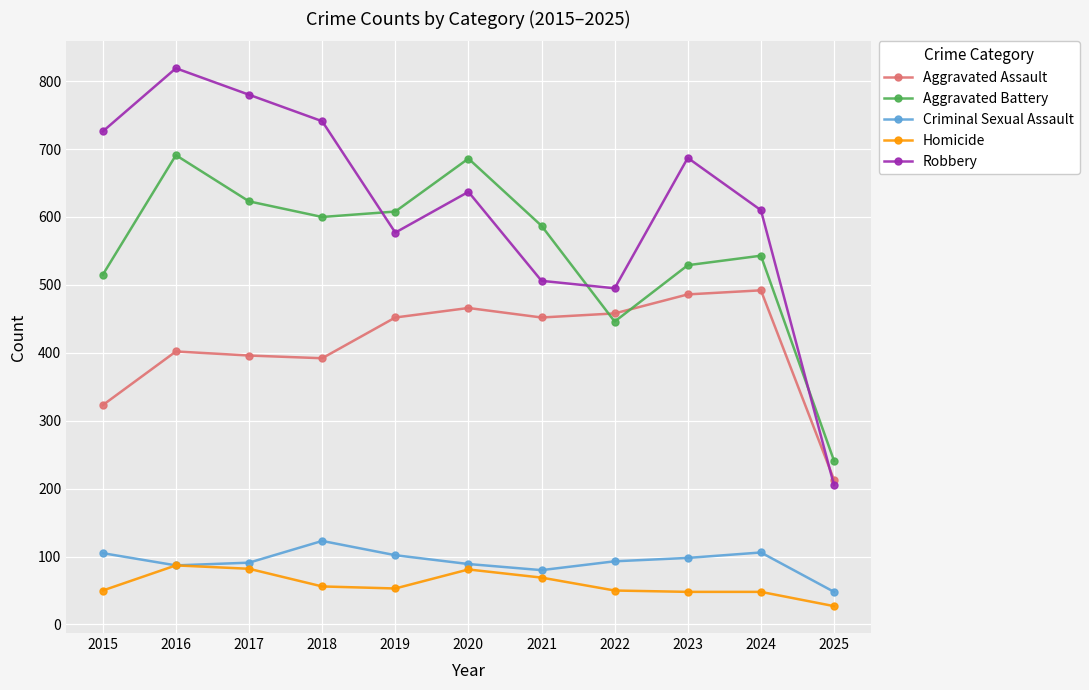

How many intersections are there between Aggravated Assault and Robbery?

1